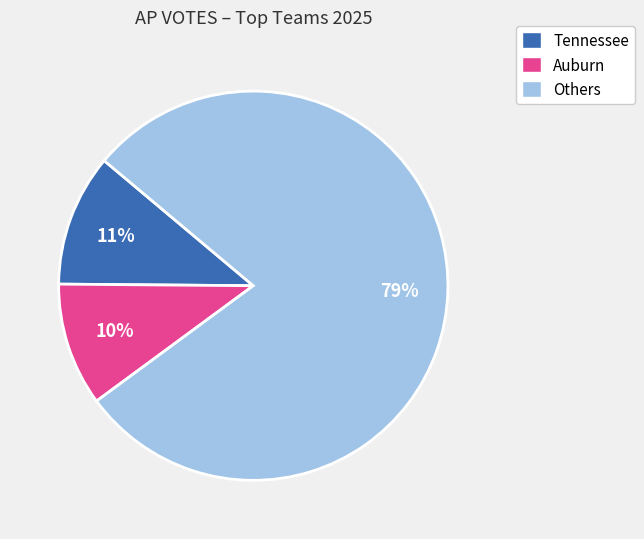

To the nearest percent, what is the average slice percentage?

33%